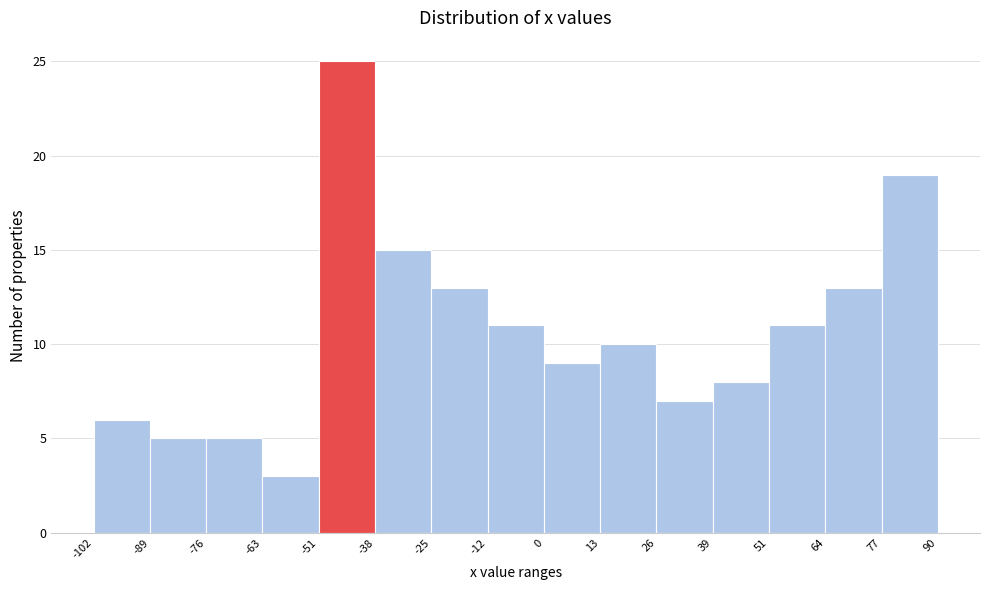

What is the height of the bar covering -63 to -51 on the x-axis? The values are not printed on the chart, so give them approximately, as read against the axis.

3